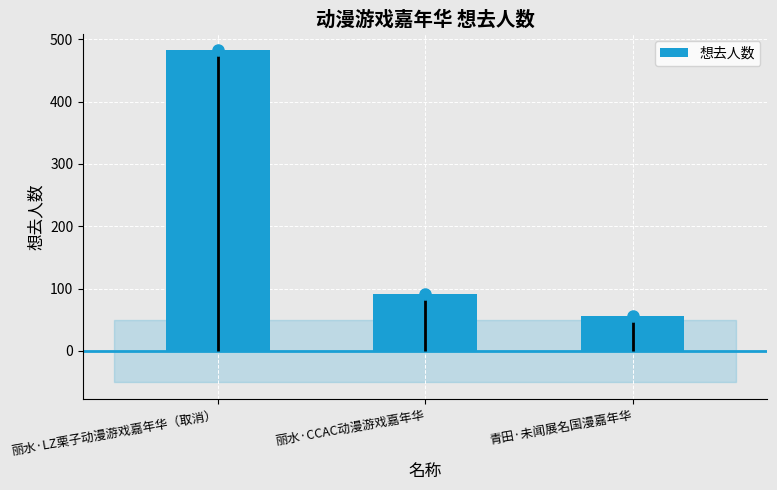

What is the change in value from 丽水·CCAC动漫游戏嘉年华 to 青田·未闻展名国漫嘉年华?

-35